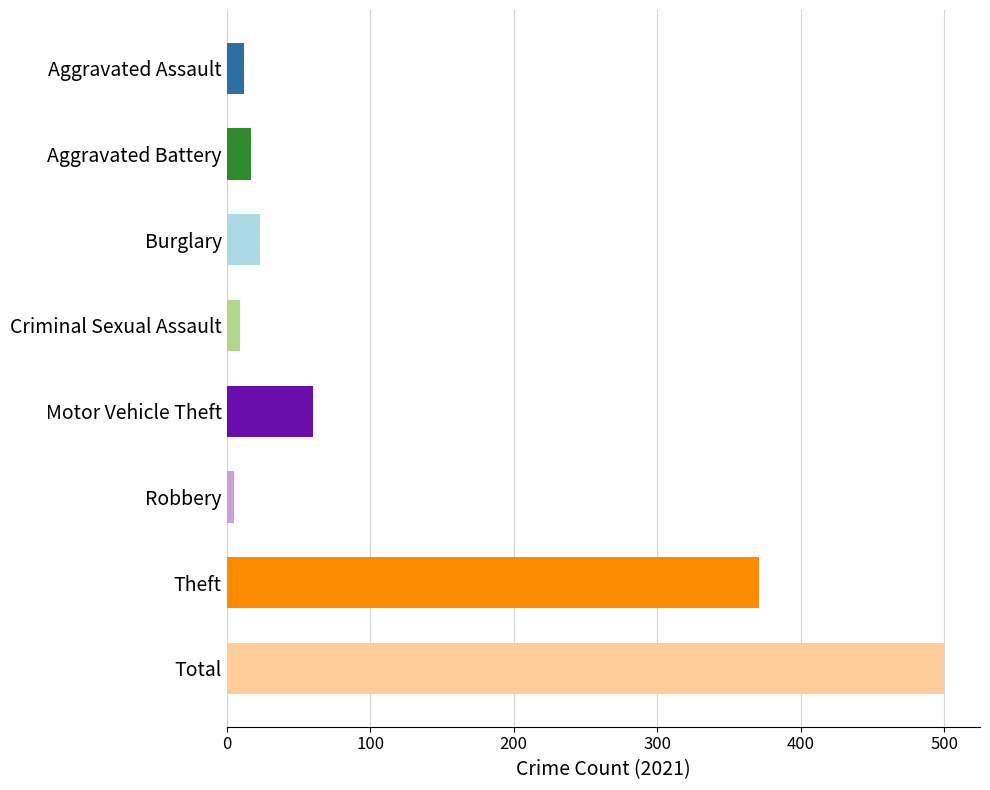

Which category has the highest value across all series?

Total